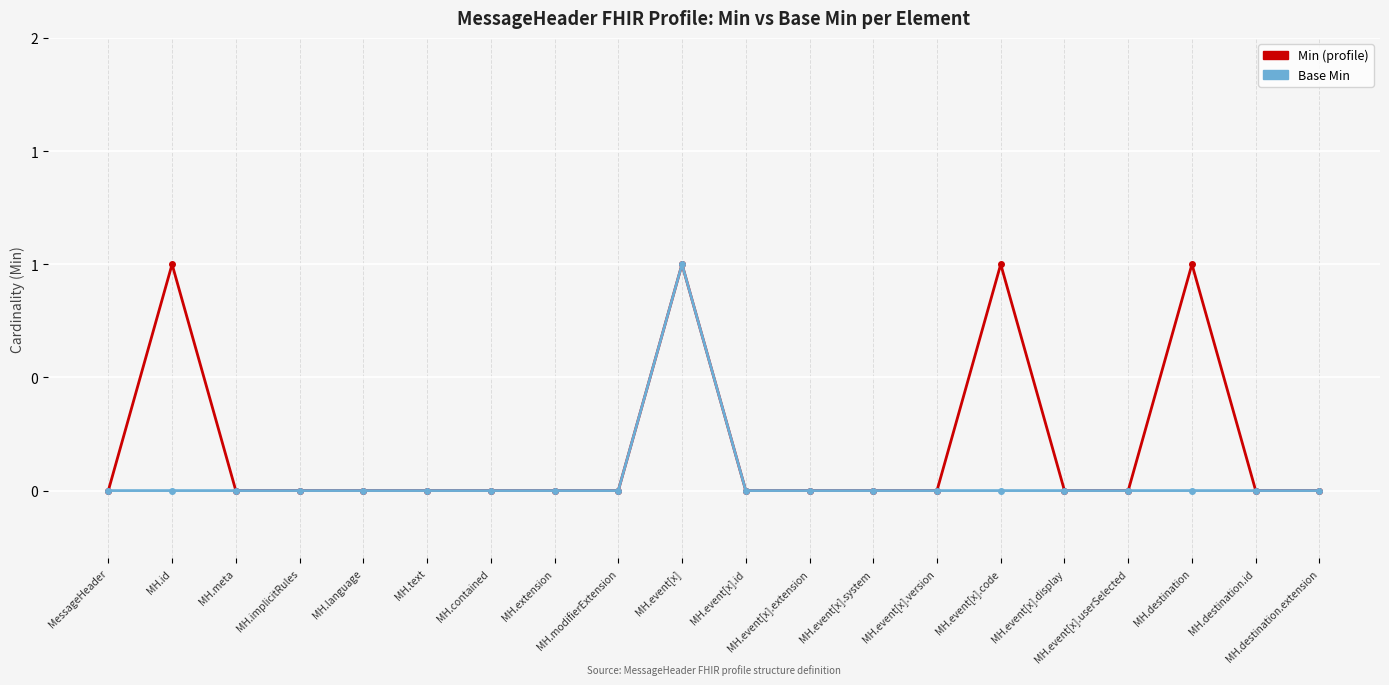

How many interior local peaks does the Base Min series have?

1